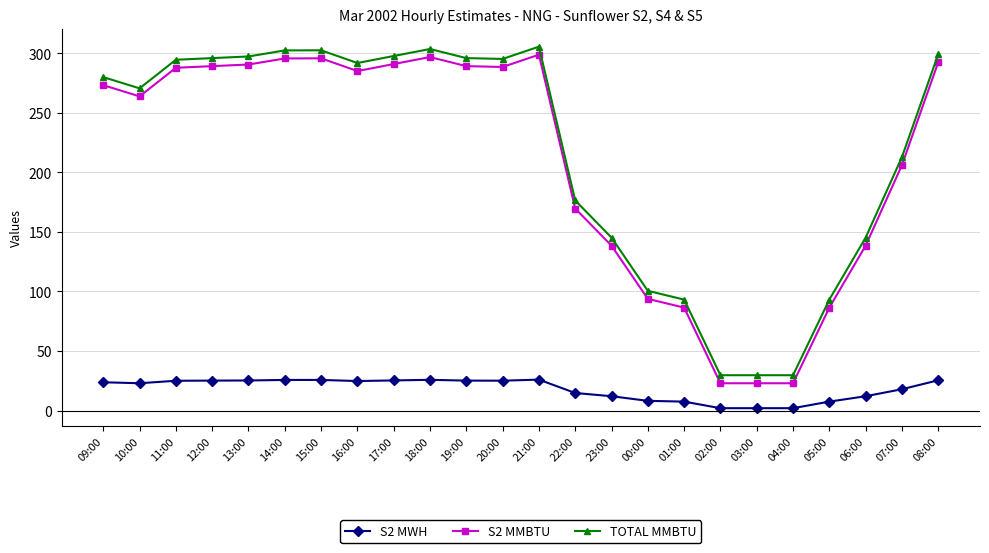

What is the value of the S2 MMBTU point at the 14th from the left?

169.6